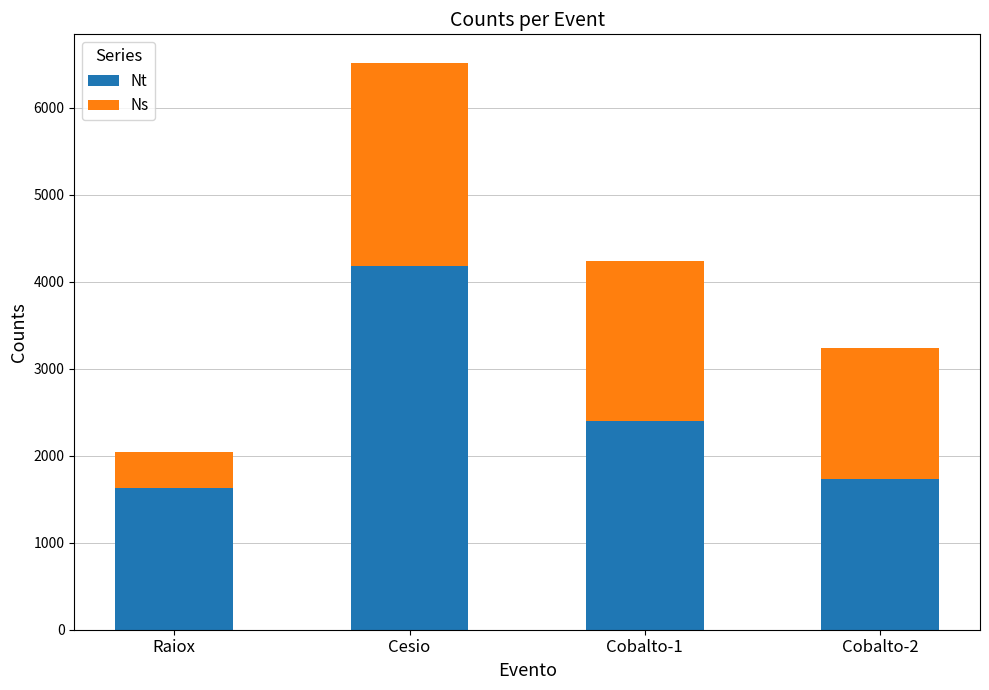

At which category is the sum across all series the highest?

Cesio